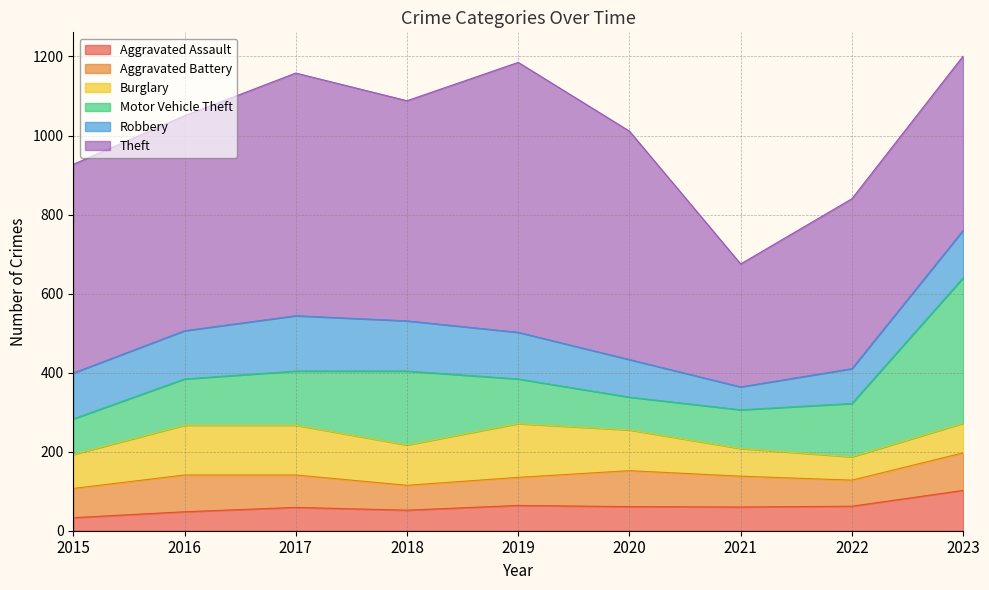

Reading left to right, what are all the values shown in this chart?

Aggravated Assault: 33	48	59	52	64	61	60	62	102
Aggravated Battery: 74	93	82	63	71	91	78	66	95
Burglary: 86	126	126	102	136	103	70	59	75
Motor Vehicle Theft: 90	117	137	187	113	83	98	135	368
Robbery: 116	122	140	127	118	95	58	88	120
Theft: 528	544	614	557	683	578	311	430	441